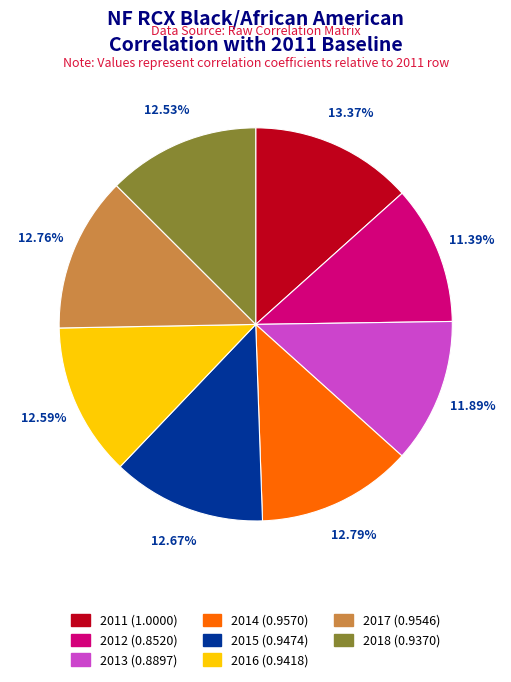

Does 2018 represent more than half of the total?

No